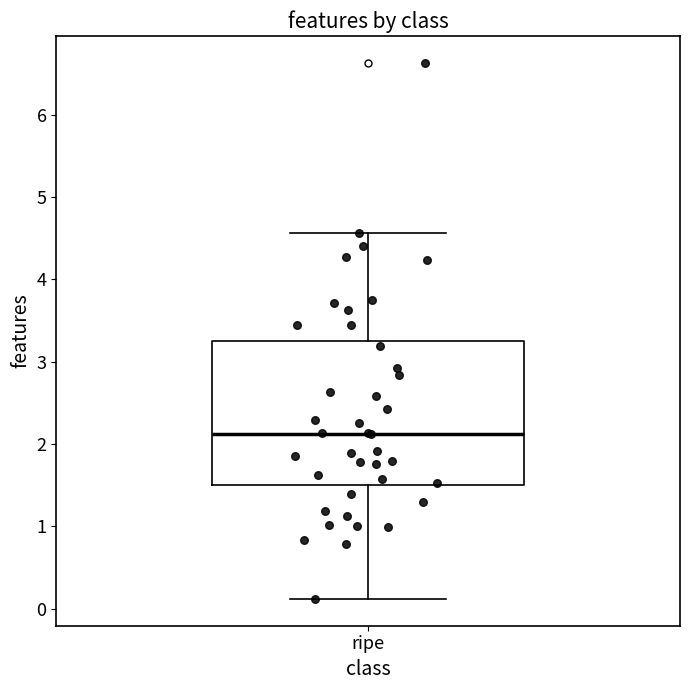

Read this box plot against the y-axis: the position of the median line, the range covered by the box, and the ends of both whiskers. The values are not printed on the chart, so give them approximately, as read against the axis.

median 2.1, box 1.5 to 3.3, whiskers 0.1 to 4.6